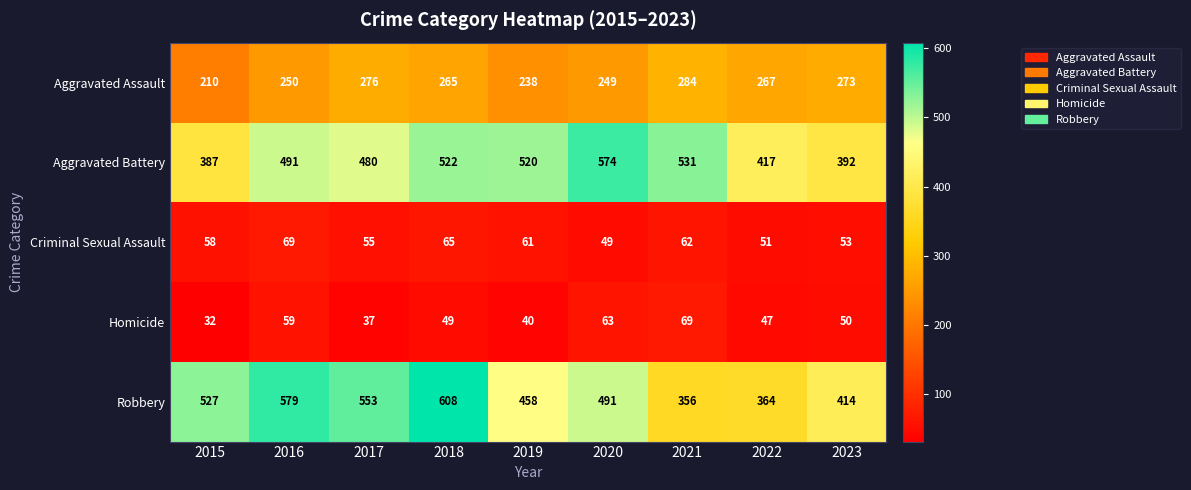

The Aggravated Battery series shows 707 at 2018. True or false?

False